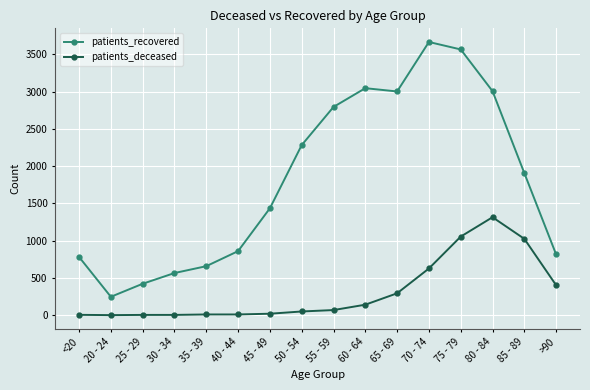

At which category does patients_recovered reach its first local peak?

60 - 64